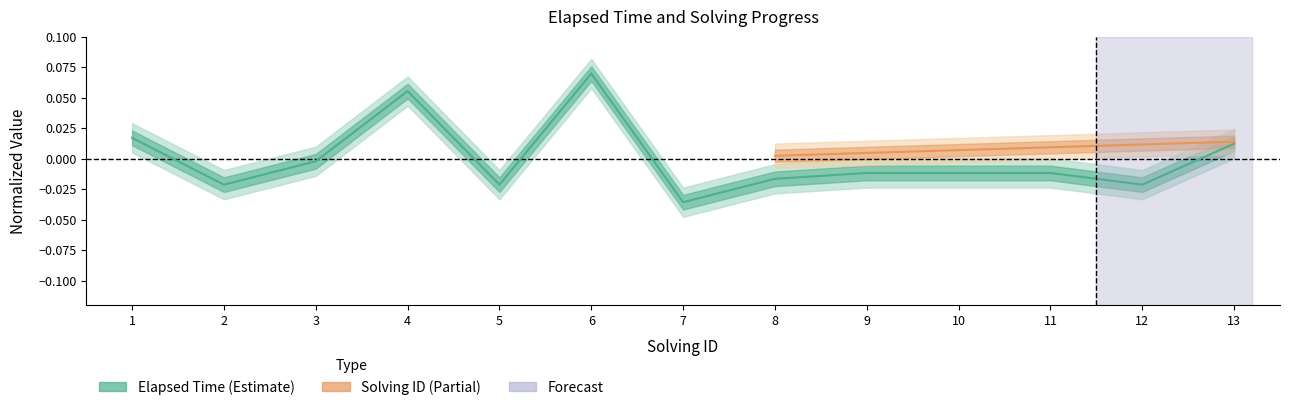

Which has a higher value, 10 or 12?

10